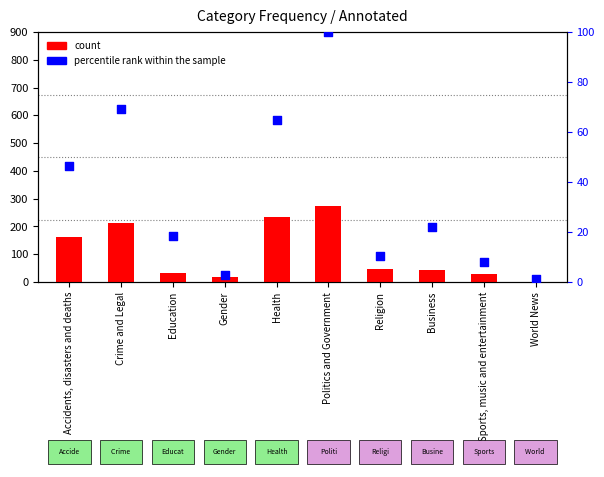

Is the value of percentile rank within the sample at Sports, music and entertainment greater than the value of count at Business?

No